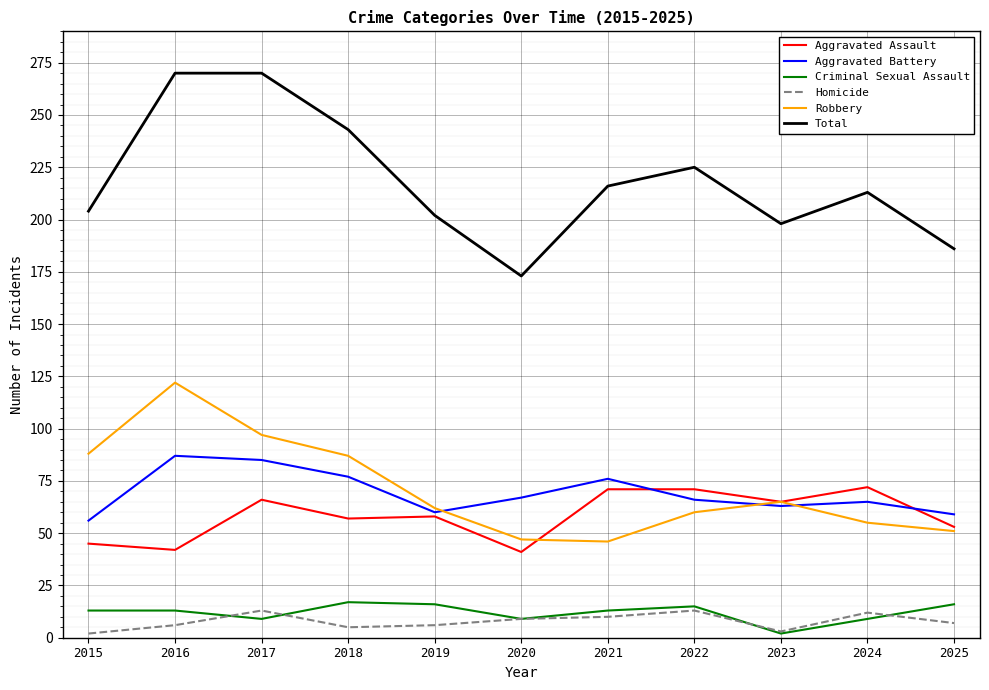

The value of Criminal Sexual Assault at 2019 is 7. True or false?

False